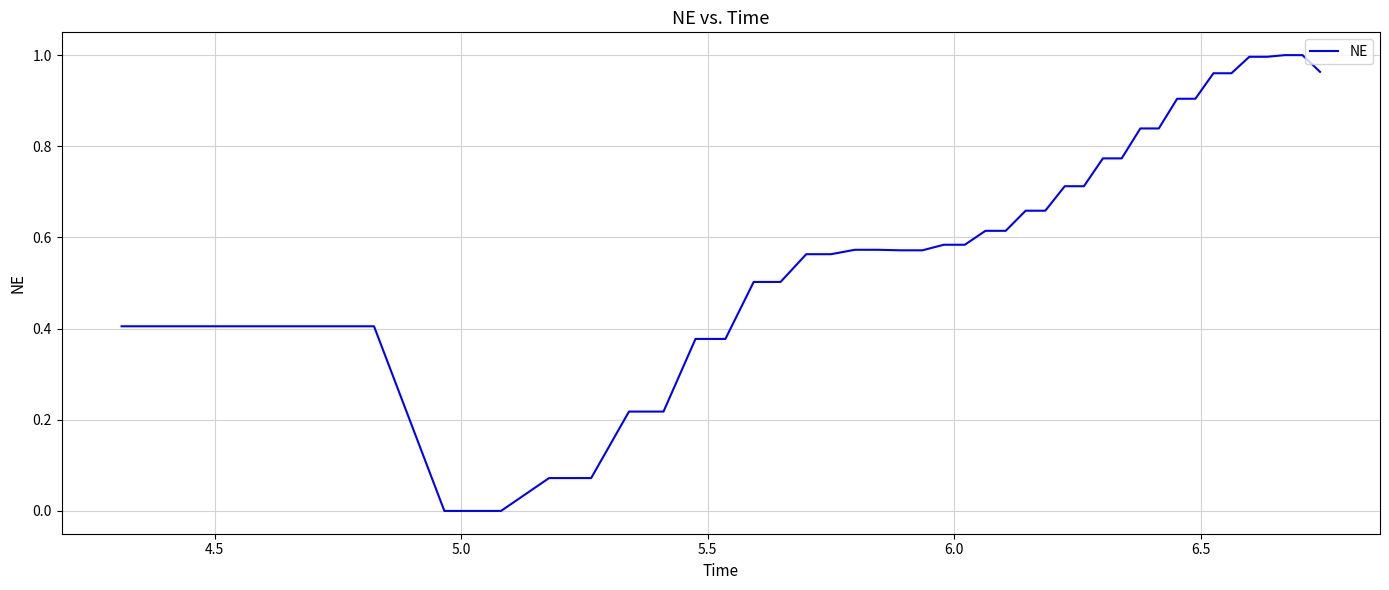

How many lines are shown in the chart?

1